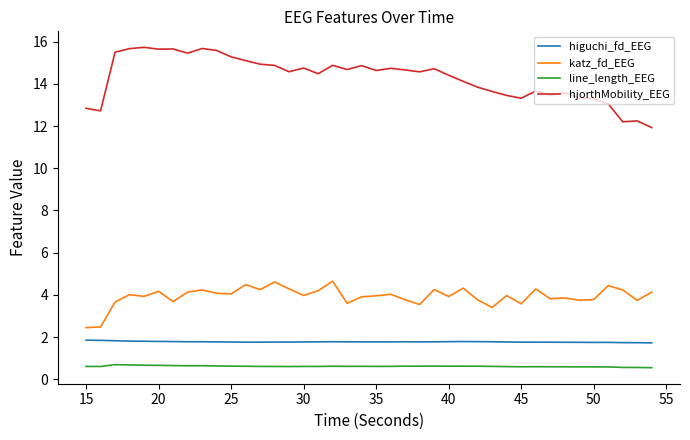

List the series in order of their peak value, highest first.

hjorthMobility_EEG, katz_fd_EEG, higuchi_fd_EEG, line_length_EEG